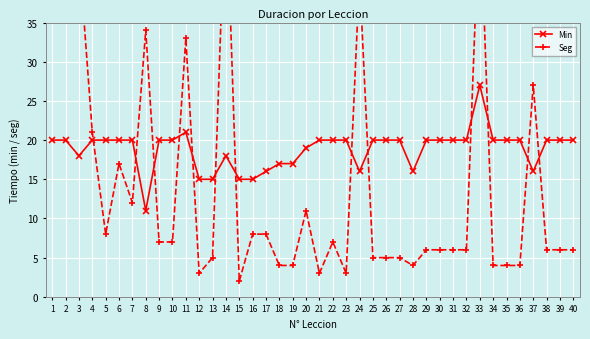

What is the difference between the second highest and minimum values in the Min series?

10